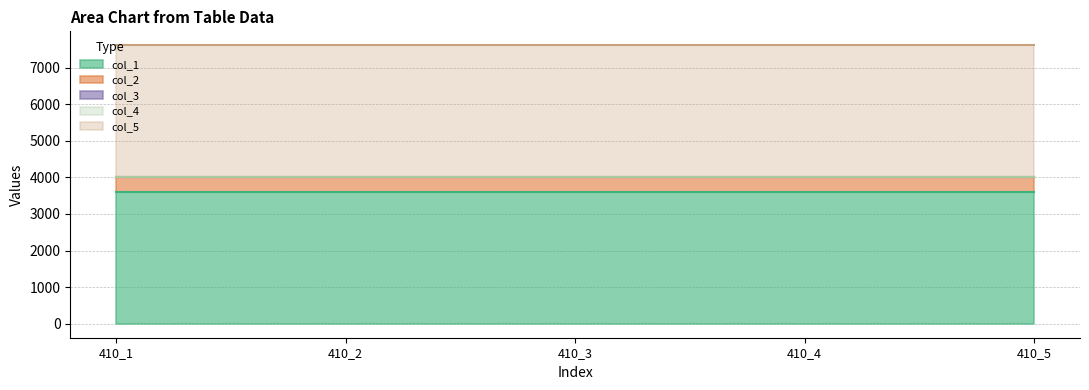

What is the lowest value of the col_1 series?

3600.0